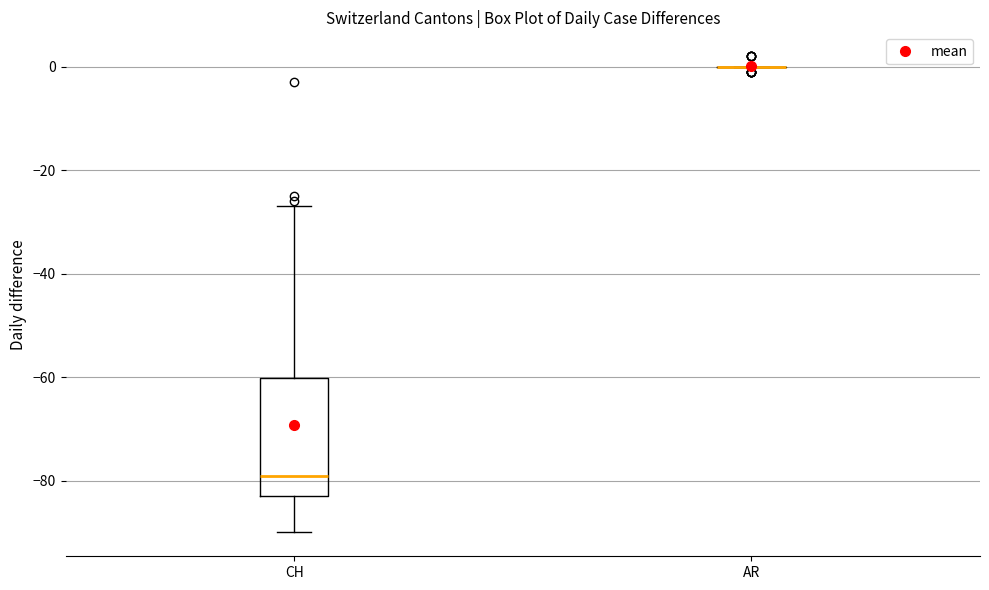

Where does the lower whisker of the box for CH end on the y-axis? The values are not printed on the chart, so give them approximately, as read against the axis.

-90